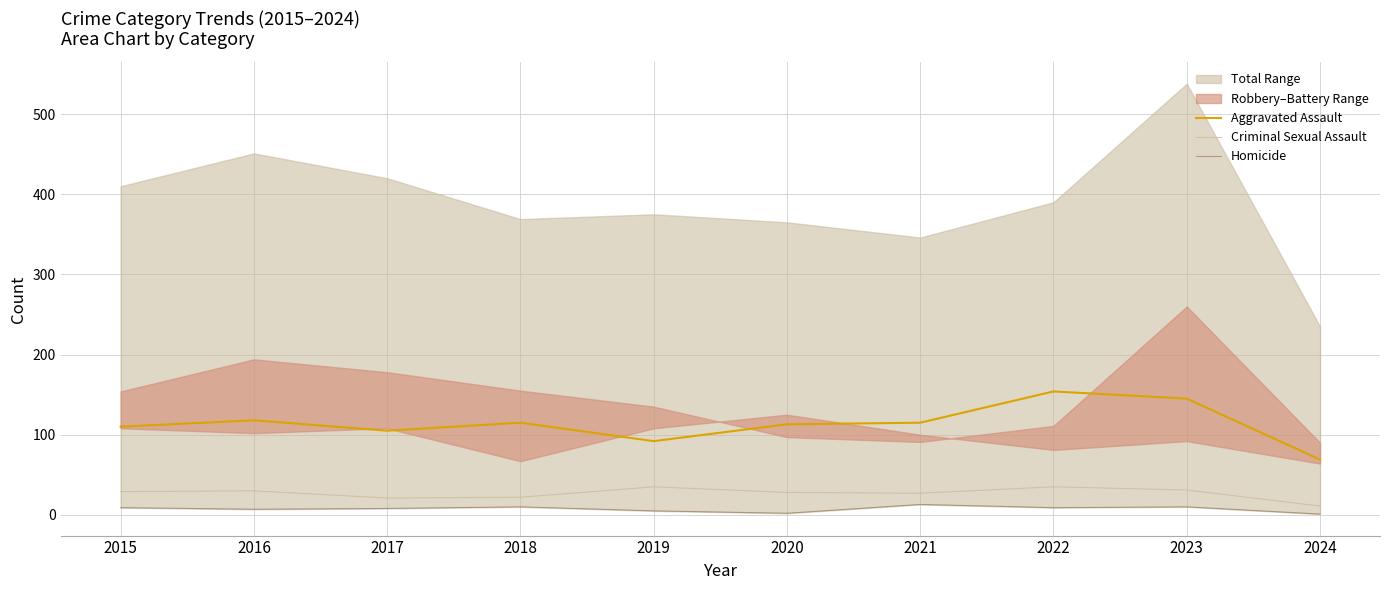

What is the sum of the Aggravated Assault values at 2021 and 2016?

233